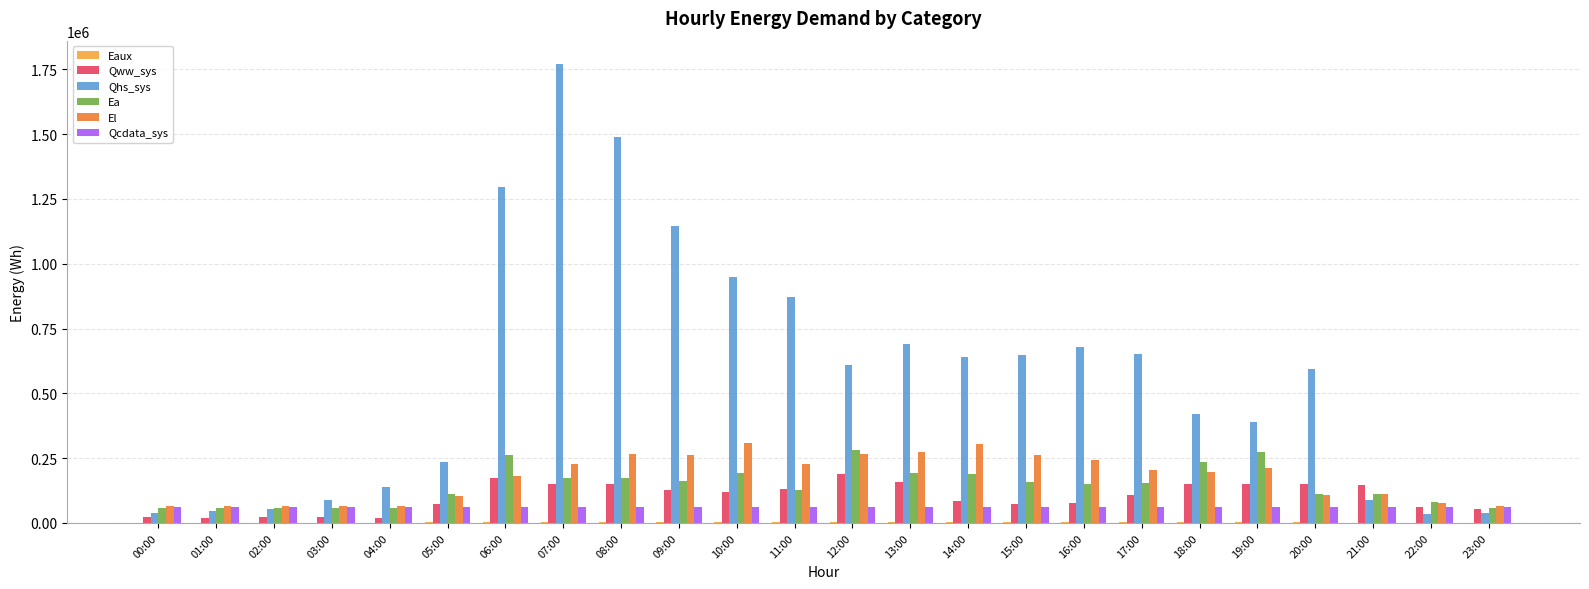

At which category is the sum across all series the highest?

07:00